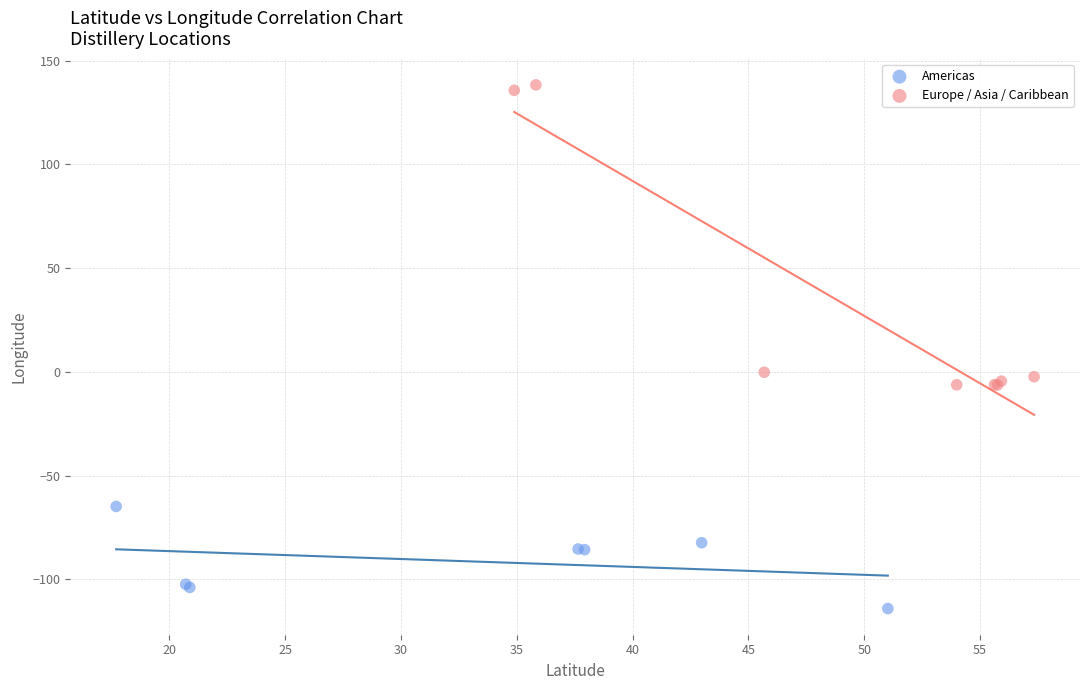

Which series has the largest Y range (max minus min)?

Europe / Asia / Caribbean